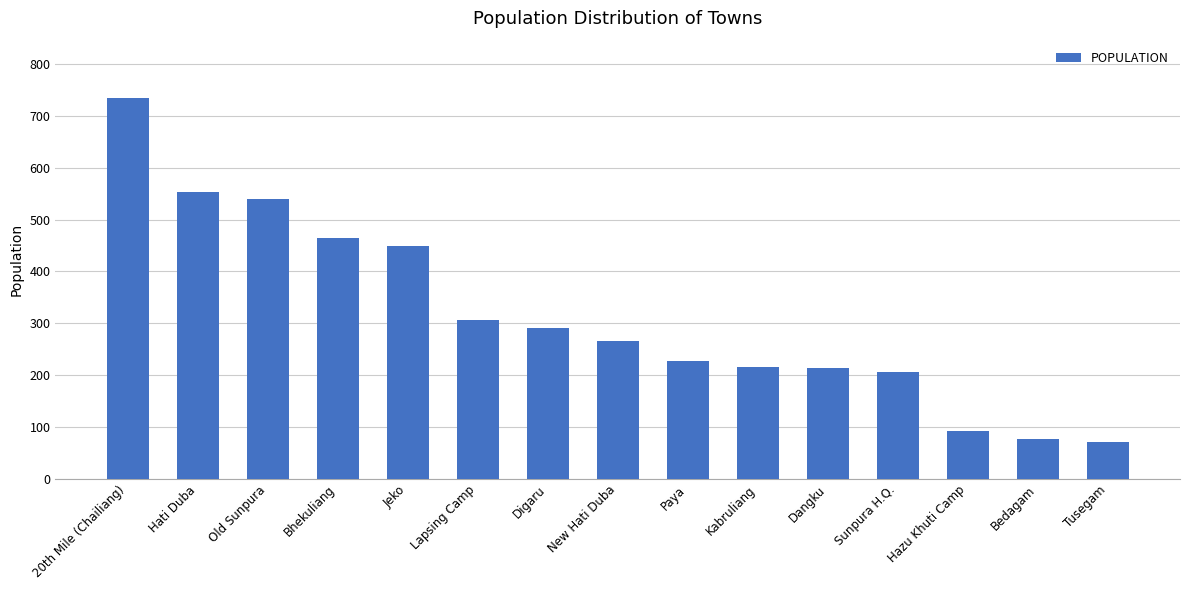

Which category has the highest value across all series?

20th Mile (Chailiang)